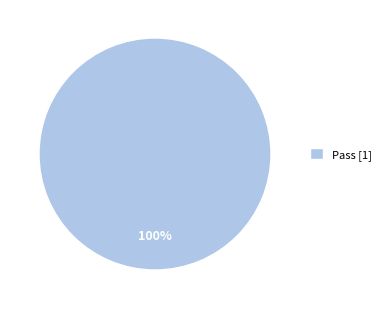

Rank the categories by value from highest to lowest.

Pass [1]